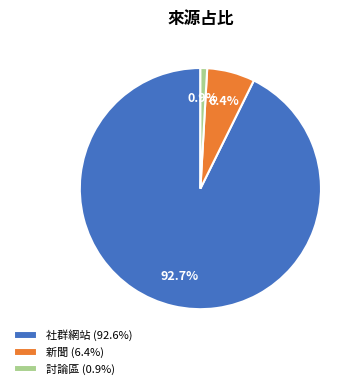

Which slice is the largest?

社群網站 (92.6%)